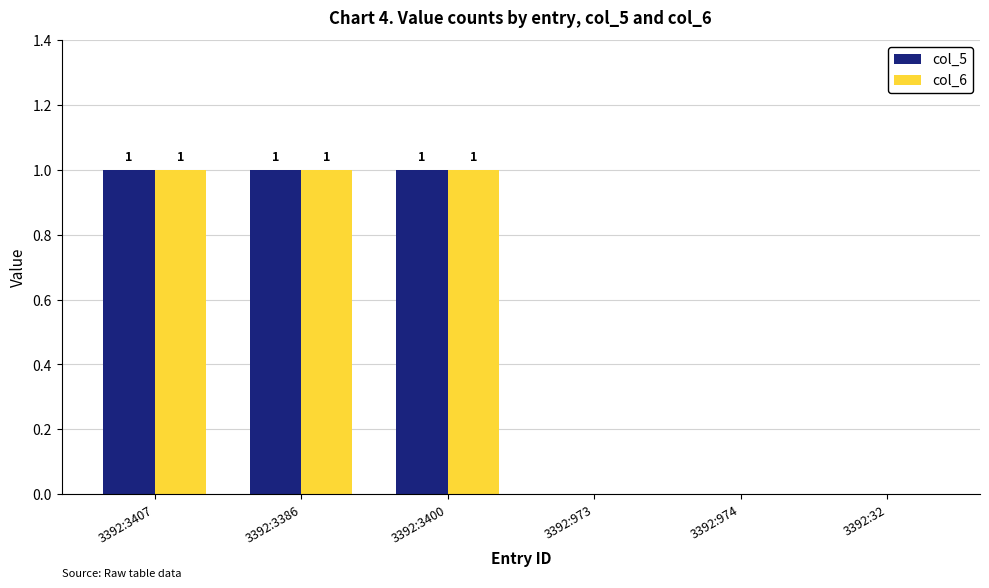

Is it true that col_5 equals 1 at 3392:3386?

True